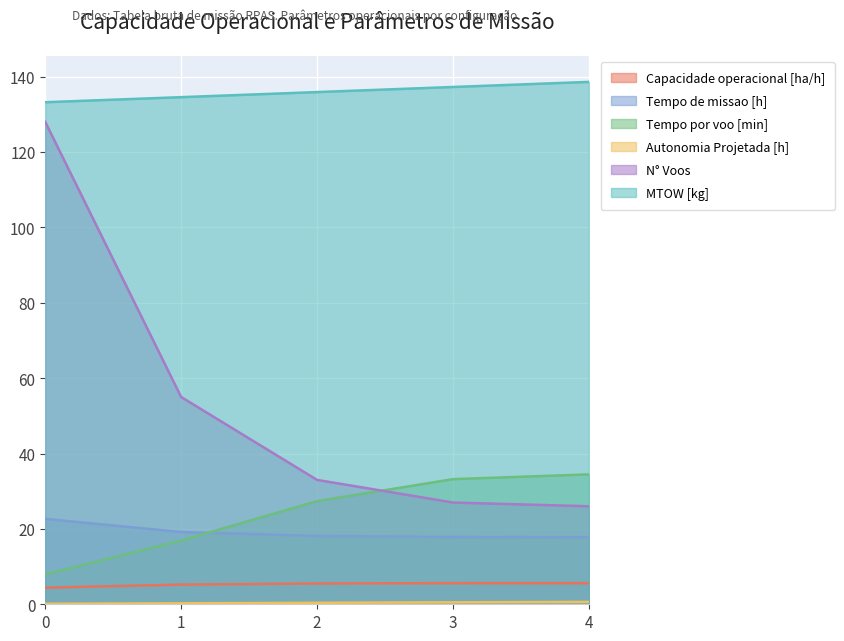

What is the spread (max minus min) of values at 2?

135.5